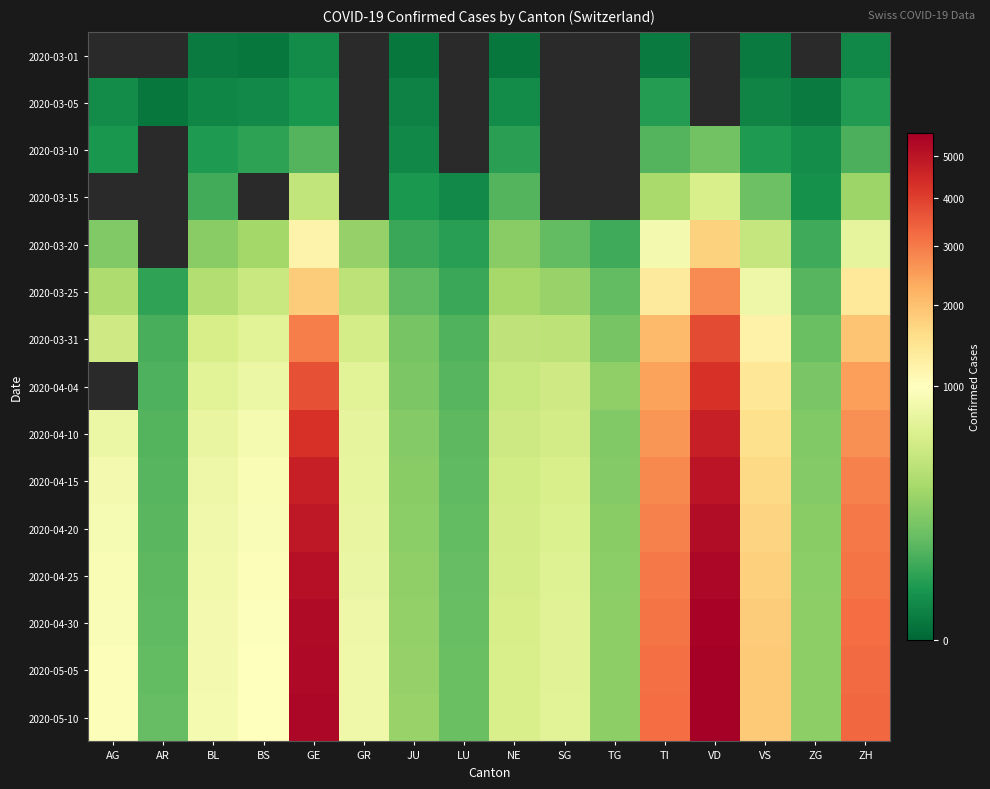

The value of 2020-05-10 at ZH is 3280.0. True or false?

True